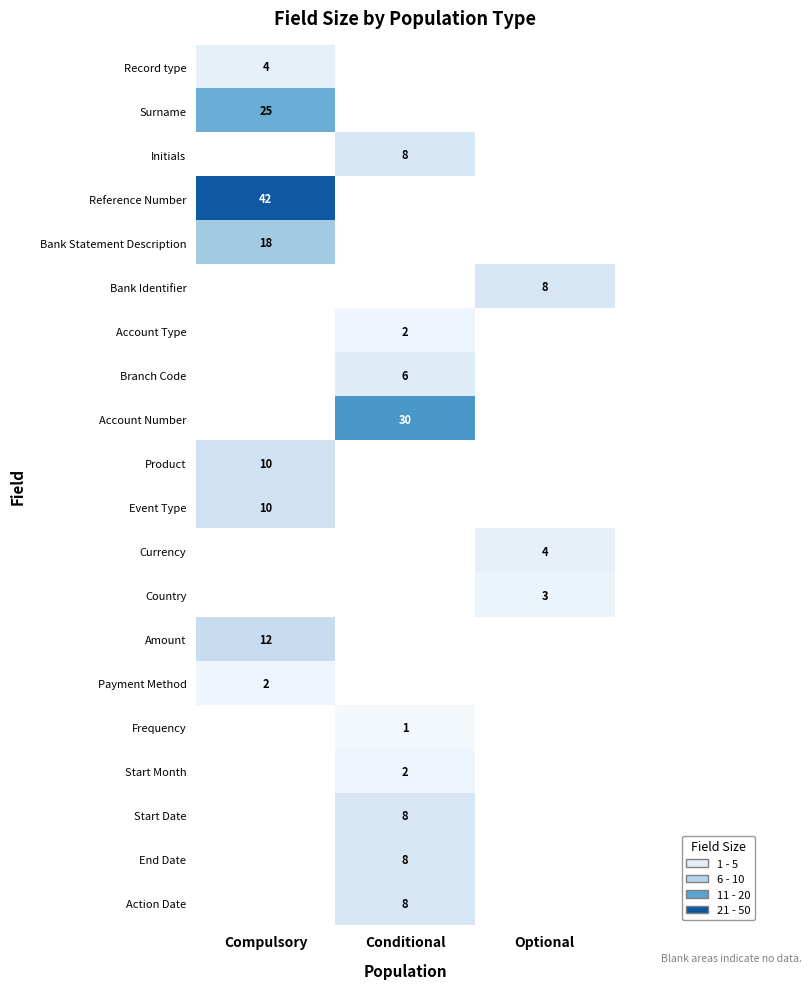

At which category does the chart reach its peak across all series?

Compulsory